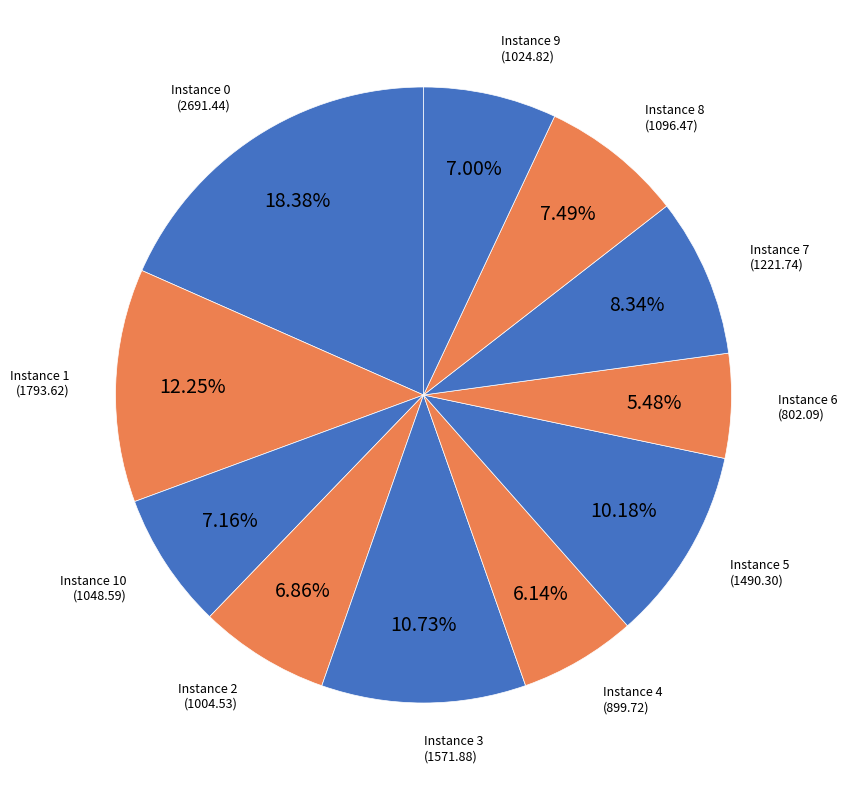

Which has a higher value, Instance 3 or Instance 1?

Instance 1